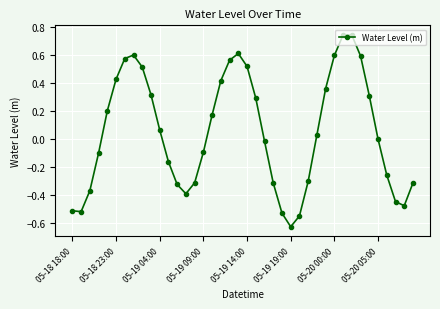

What is the difference between the maximum and minimum values?

1.4